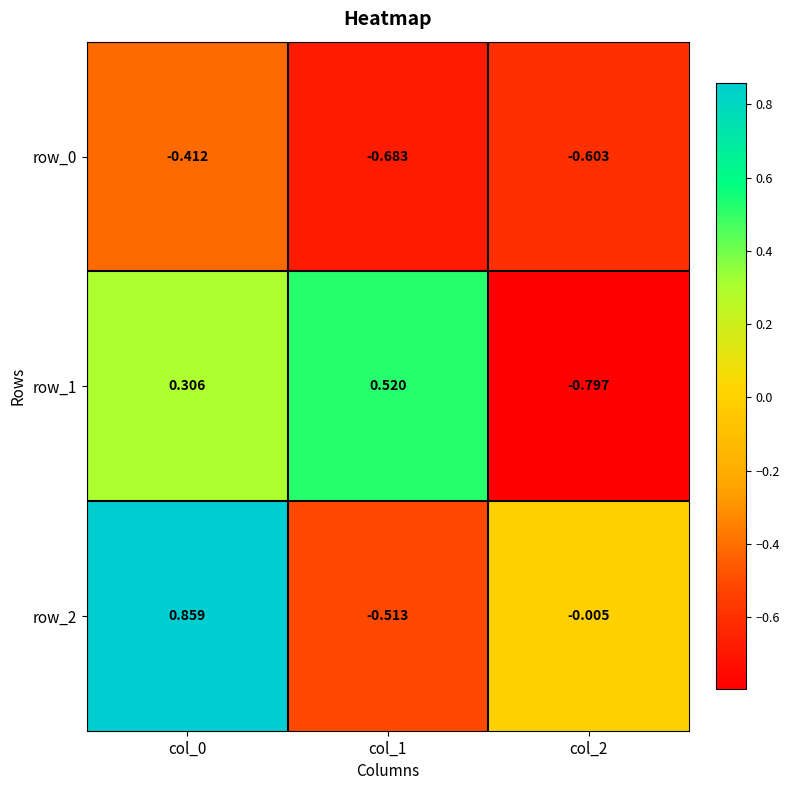

Is the value of row_1 at col_1 greater than the value of row_0 at col_0?

Yes